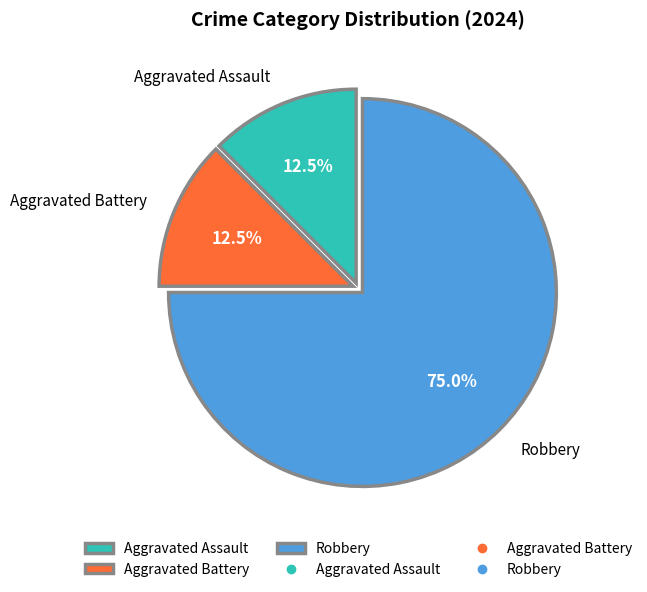

To the nearest percent, what is the average slice percentage?

33%